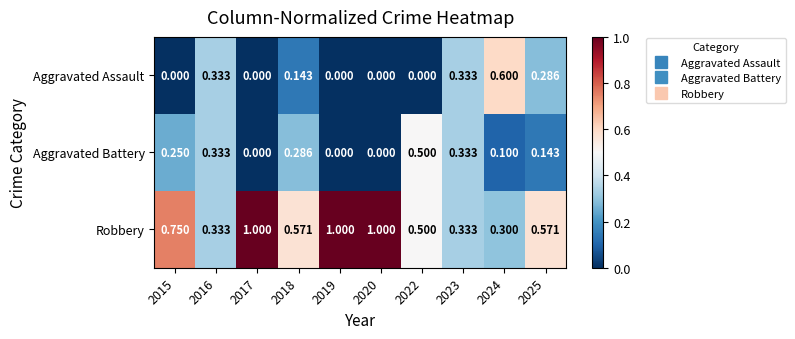

Rank the series by their maximum value, from lowest to highest.

Aggravated Battery, Aggravated Assault, Robbery